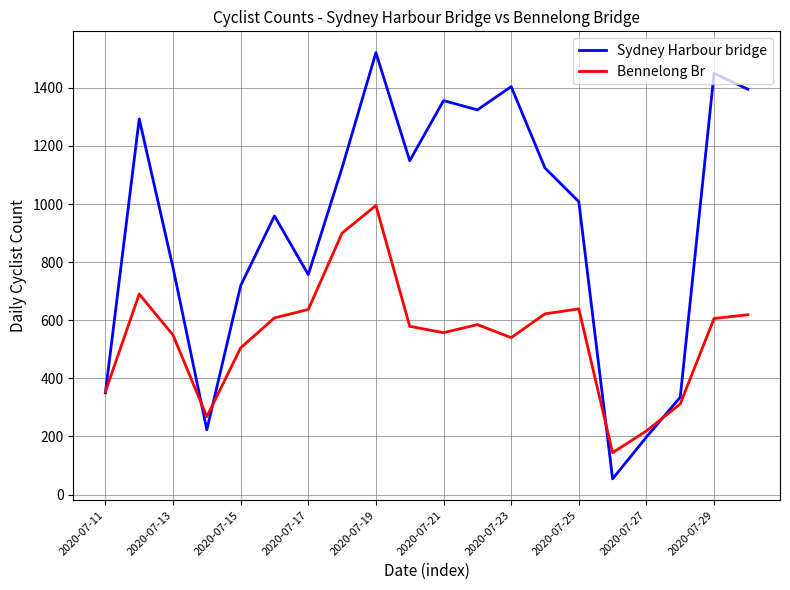

List the series in order of their peak value, highest first.

Sydney Harbour bridge, Bennelong Br